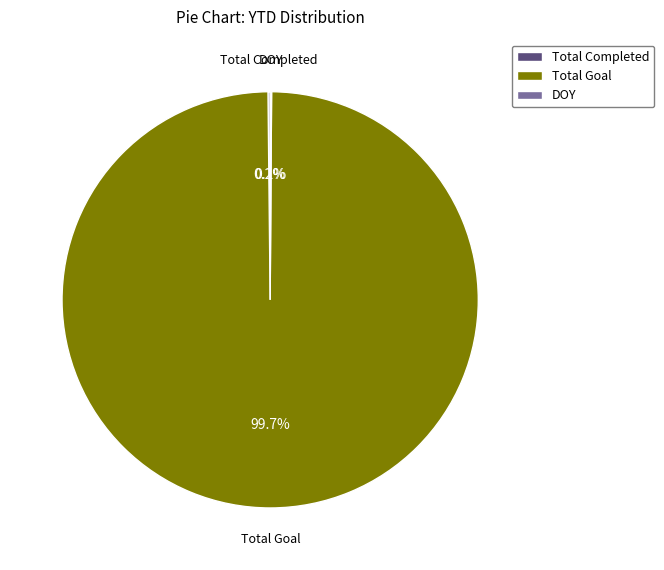

How much of the chart is everything except Total Goal?

0.3%